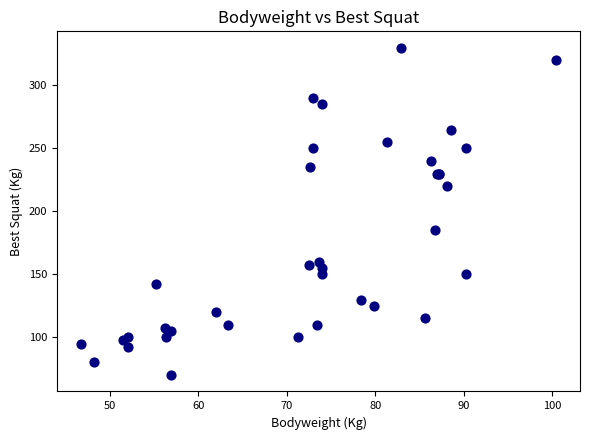

What Y value in the scatter plot is closest to 200?

185.0